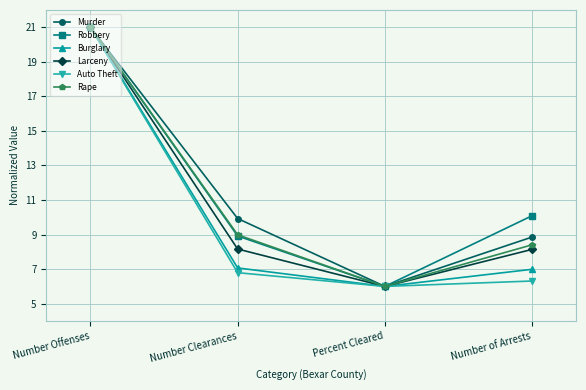

True or false: Larceny has more than 2 interior local peaks.

False